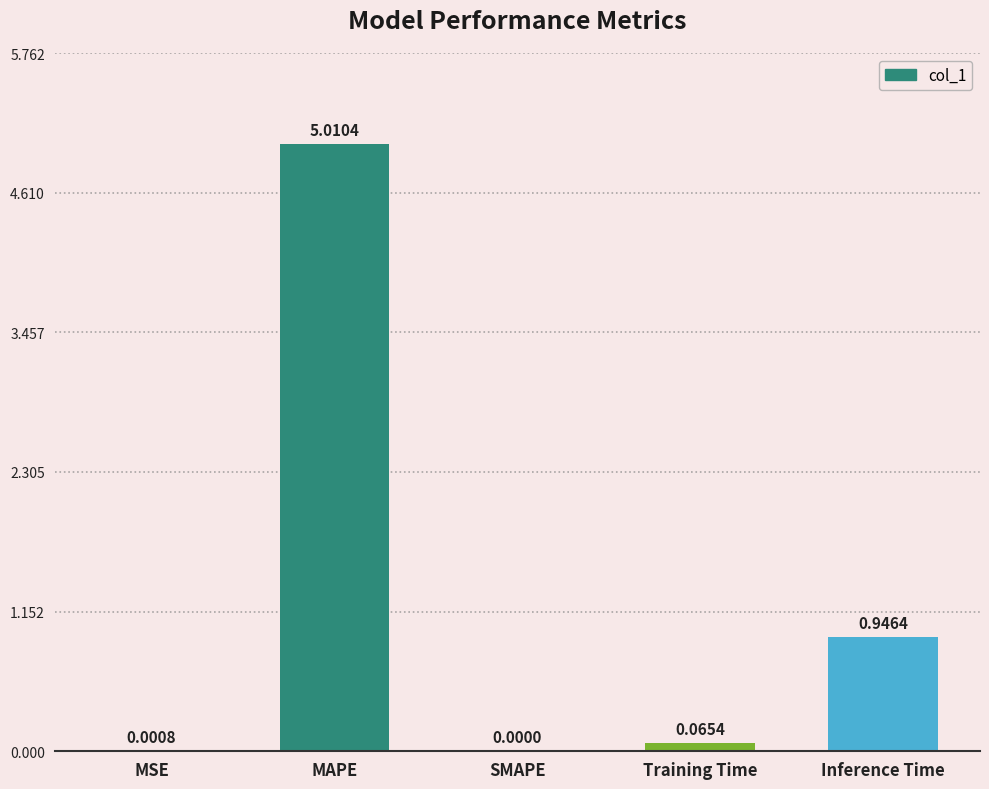

What is the sum of all values?

6.0